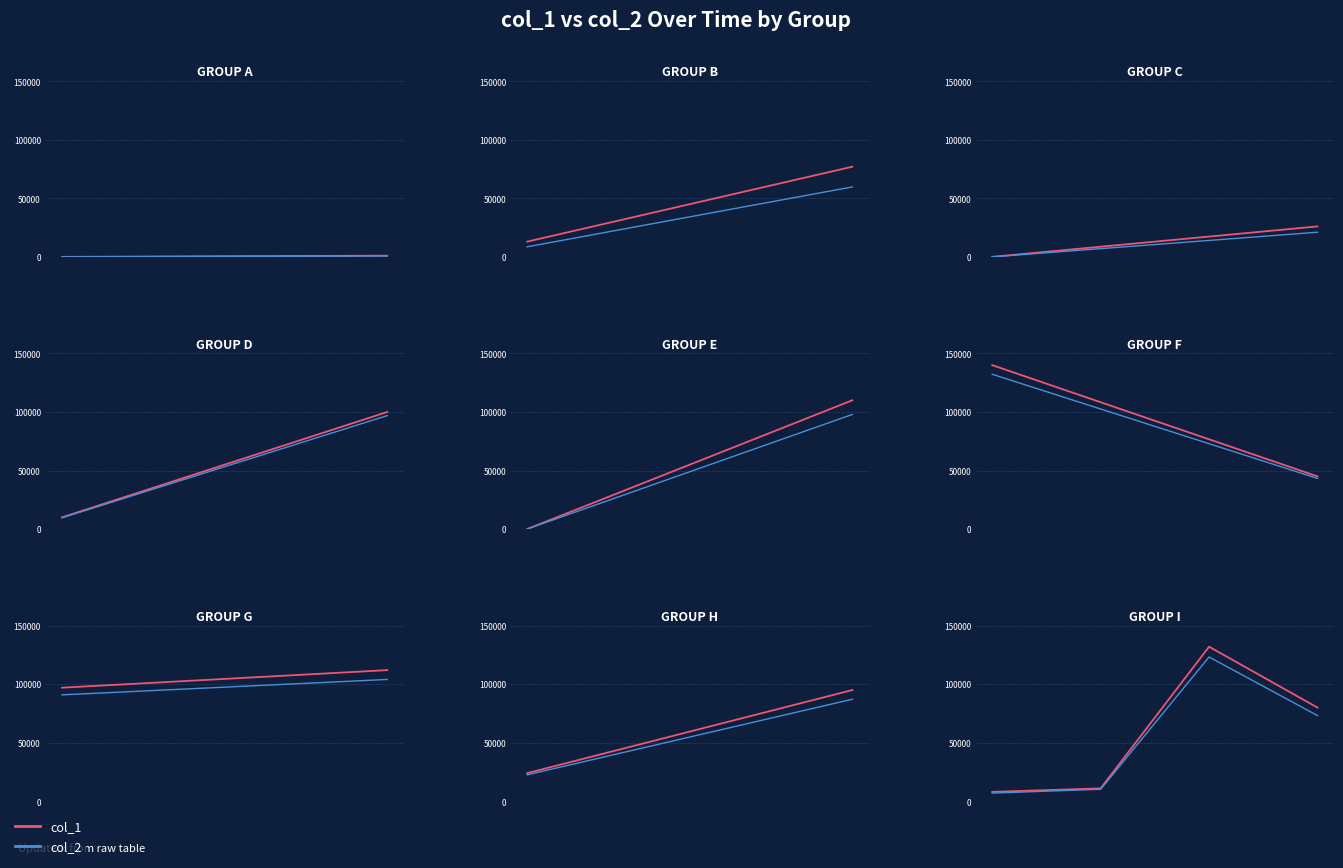

Which series has the largest total across all categories?

col_1